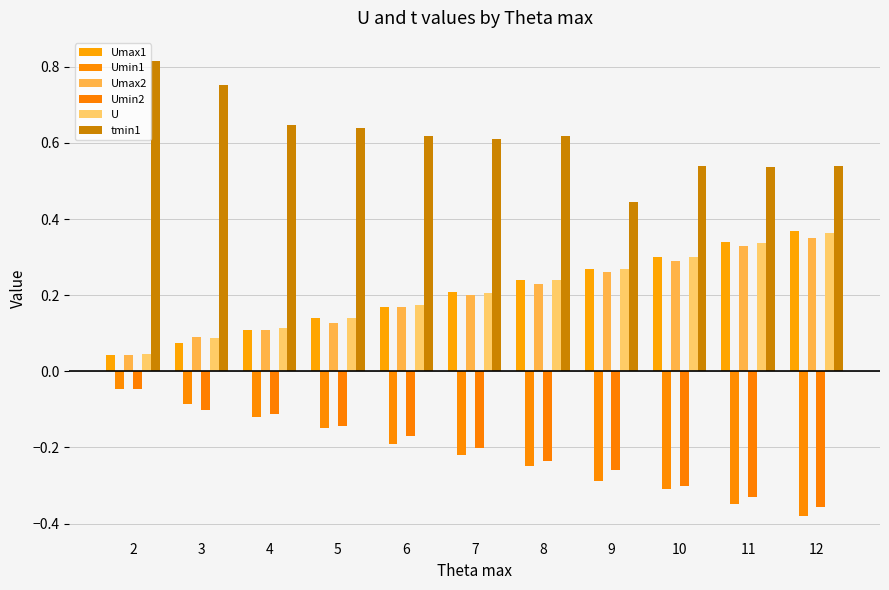

What is the difference between the highest and lowest values at 6?

0.8